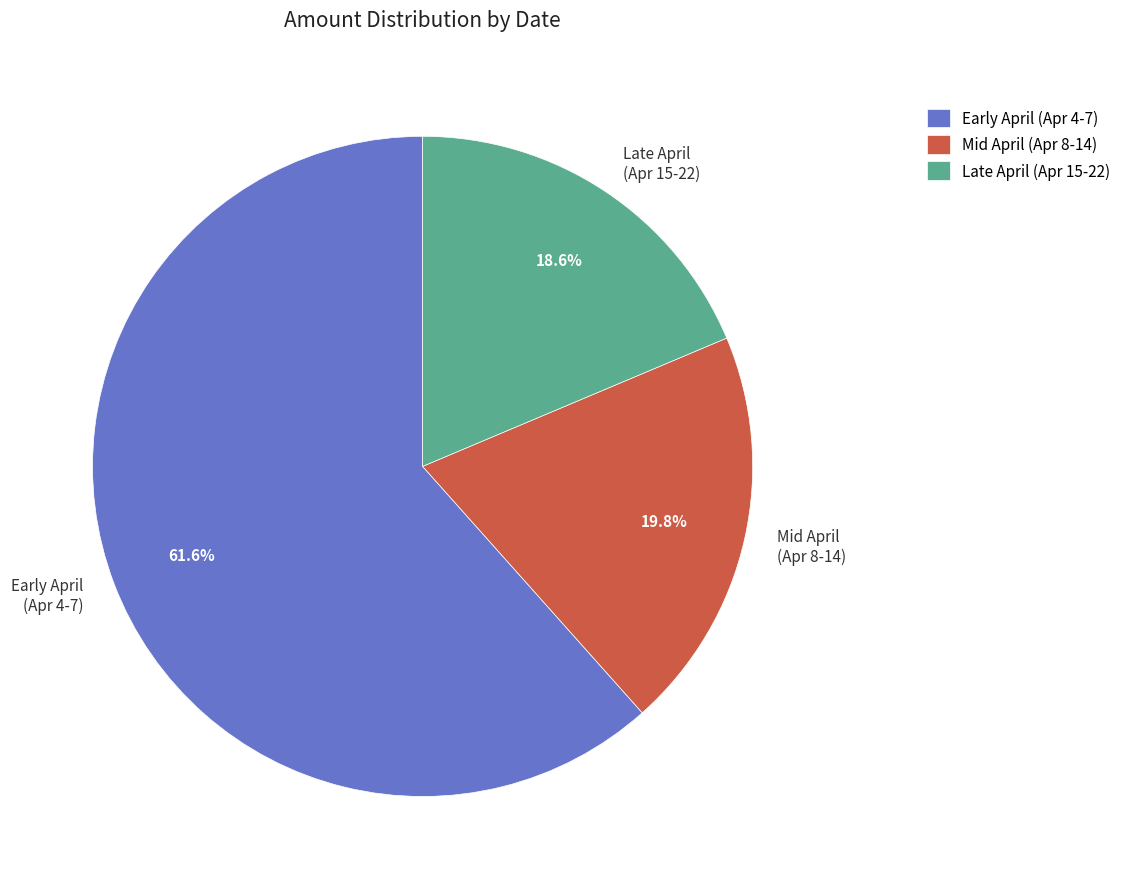

Which slice is the smallest?

Late April (Apr 15-22)